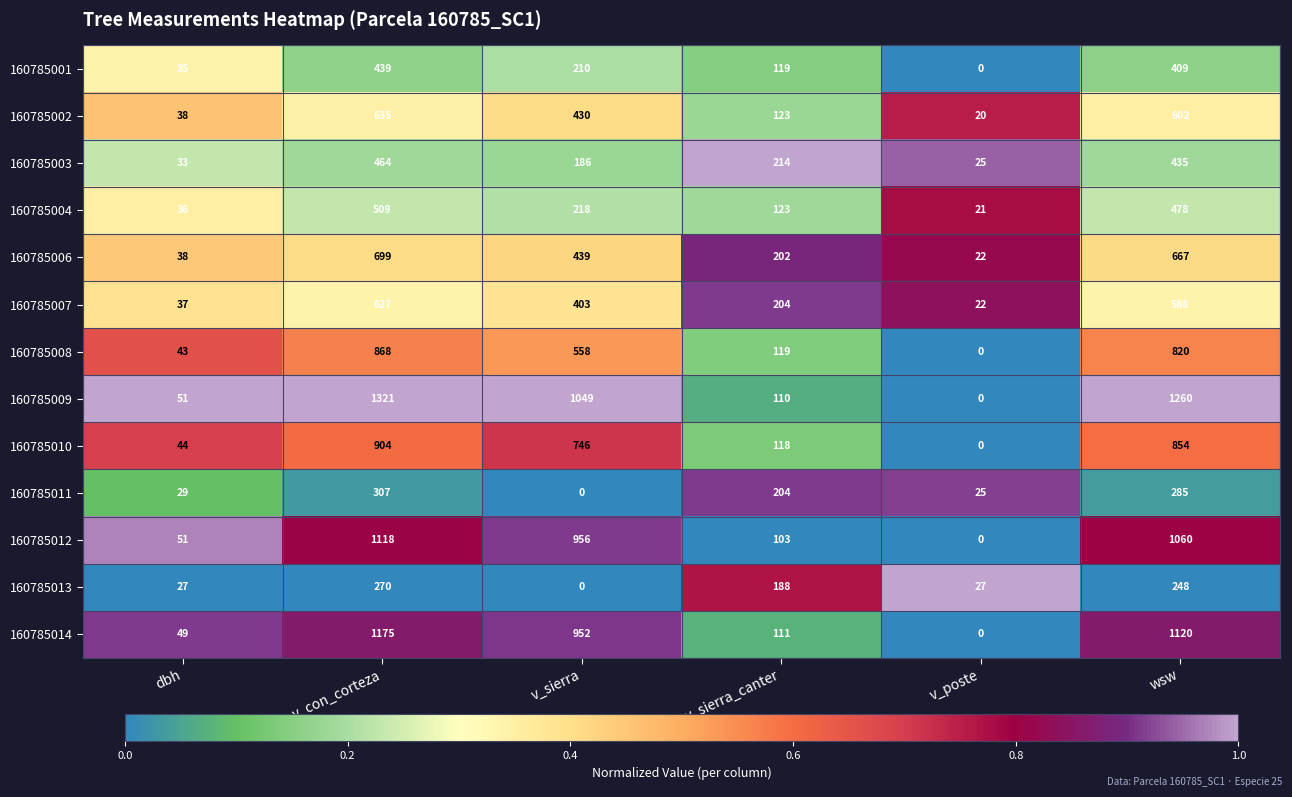

List the series in order of their peak value, lowest first.

160785013, 160785011, 160785001, 160785003, 160785004, 160785007, 160785002, 160785006, 160785008, 160785010, 160785012, 160785014, 160785009